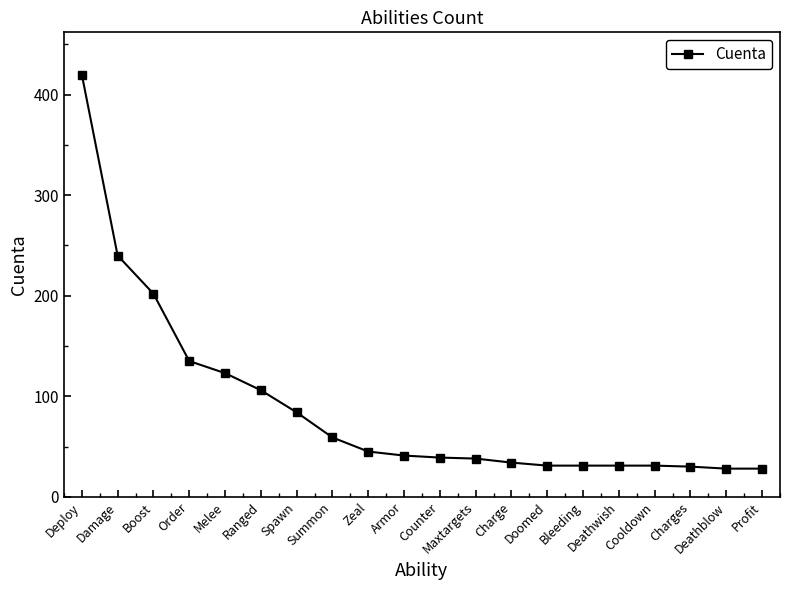

Count the number of data series in this chart.

1